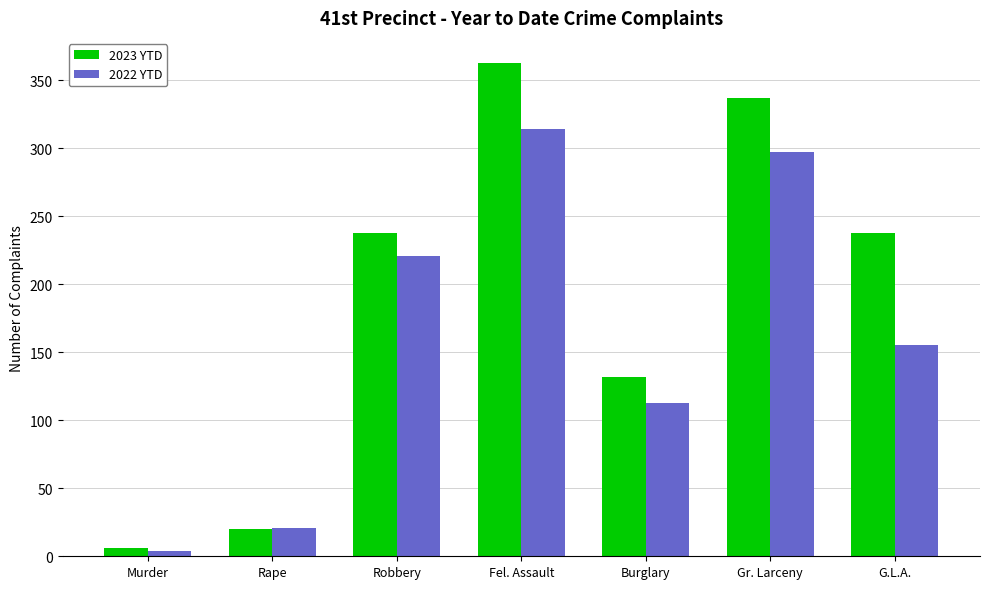

What is the label of the 5th bar from the left?

Burglary